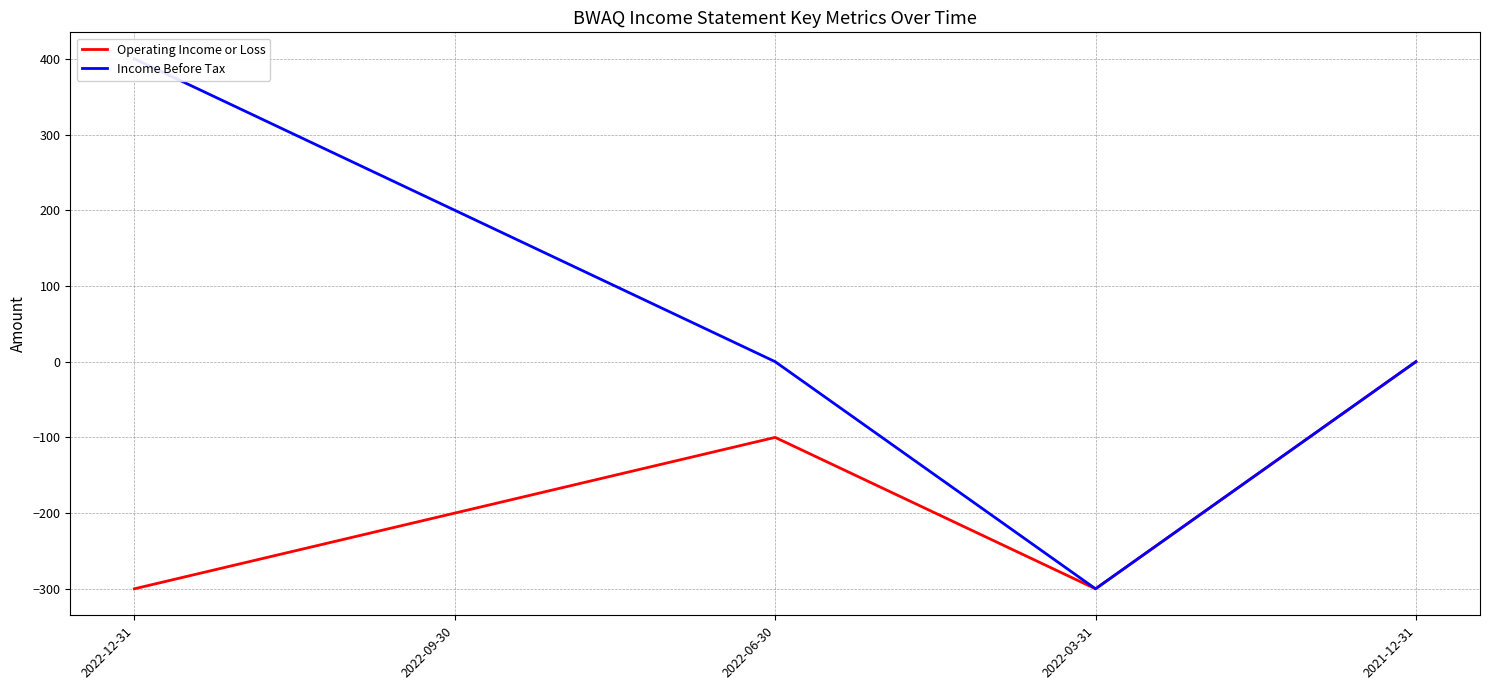

At how many categories does at least one series exceed -162?

4